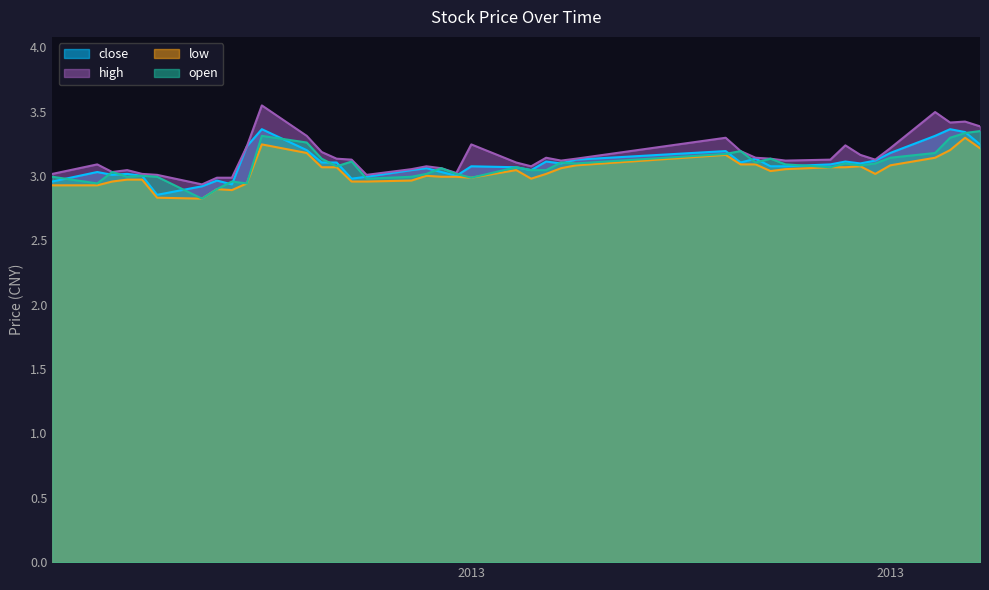

Does the chart have visible grid lines?

No